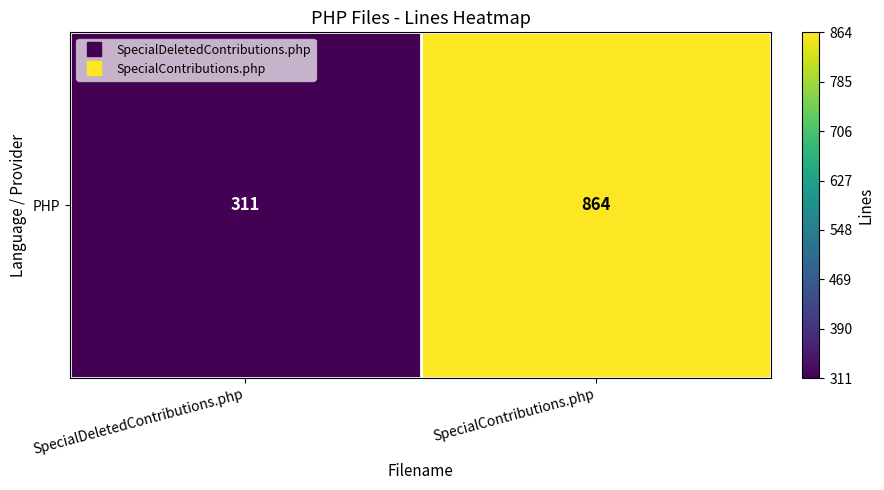

List the labels in order of value, smallest first.

SpecialDeletedContributions.php, SpecialContributions.php